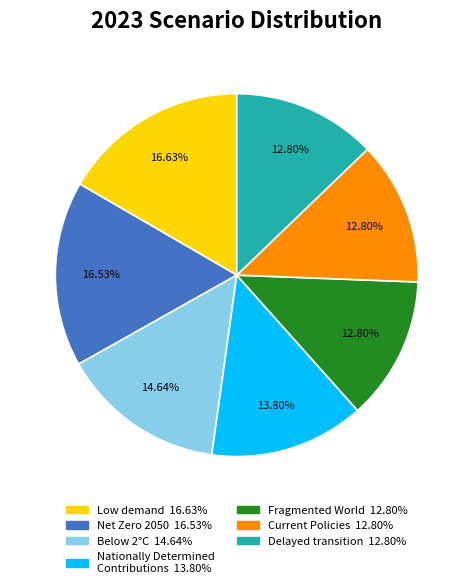

Does any single category account for the majority?

No